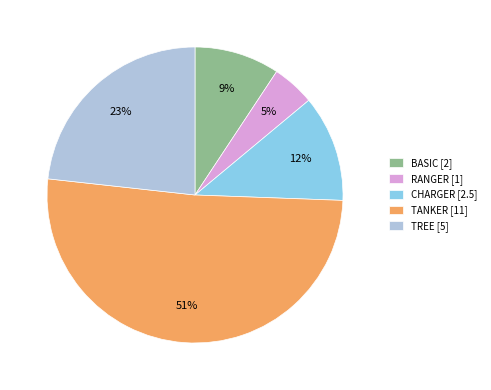

To the nearest percent, what portion does TREE [5] represent?

23%